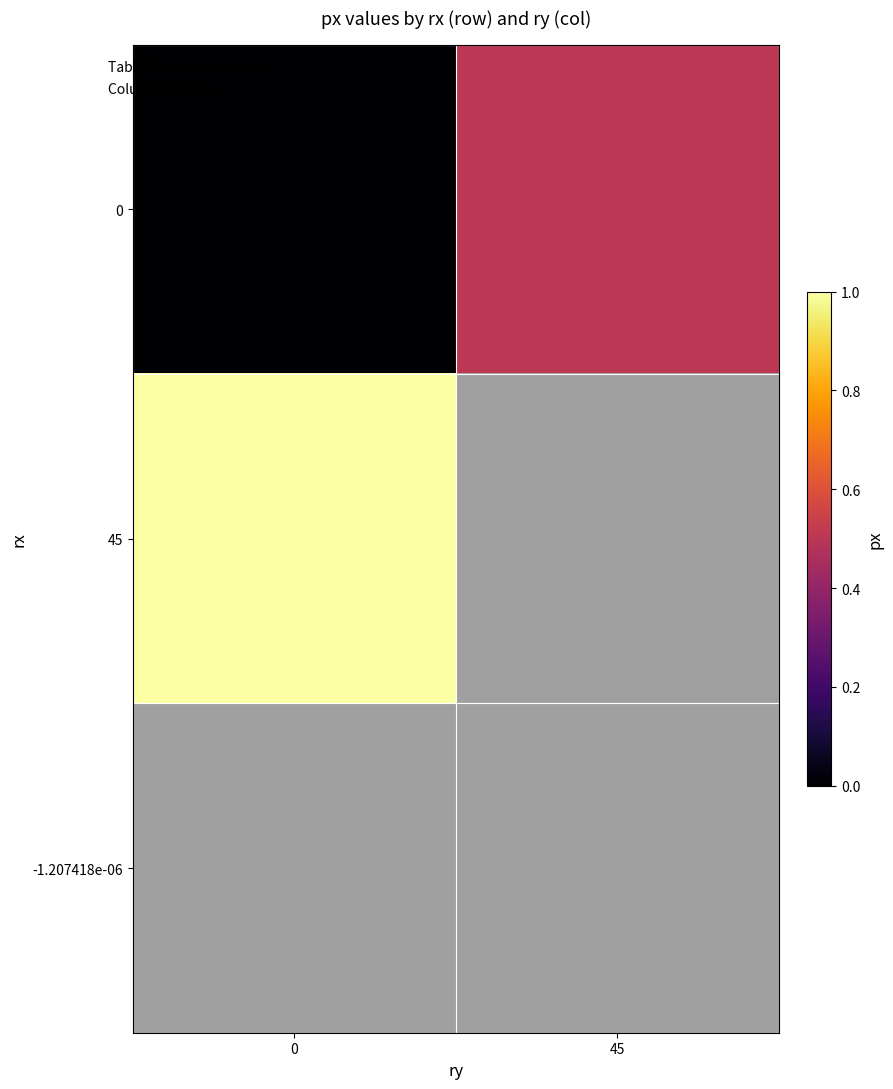

At how many categories does at least one series exceed 0?

2